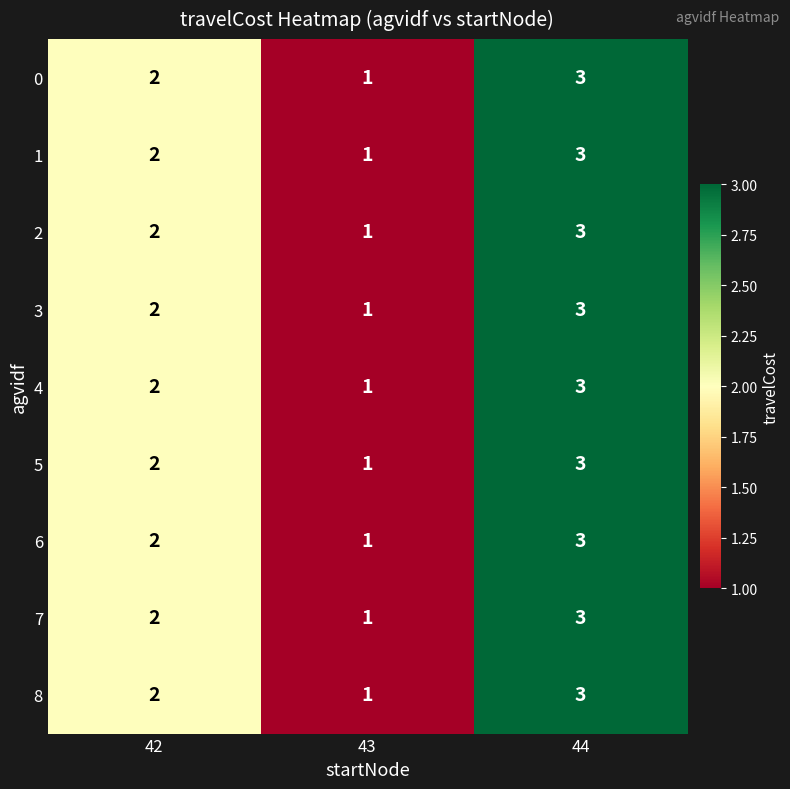

Count the 4 values in the range 1 to 3.

3